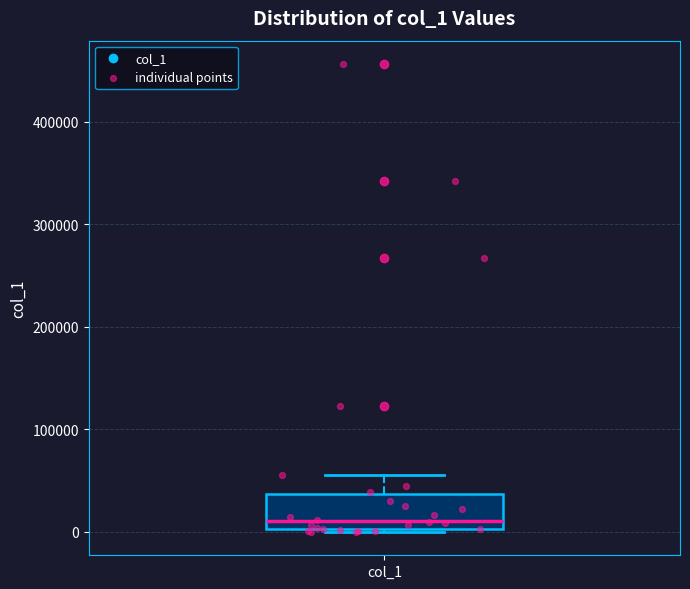

Where is the lower edge of the box for col_1 on the y-axis? The values are not printed on the chart, so give them approximately, as read against the axis.

0